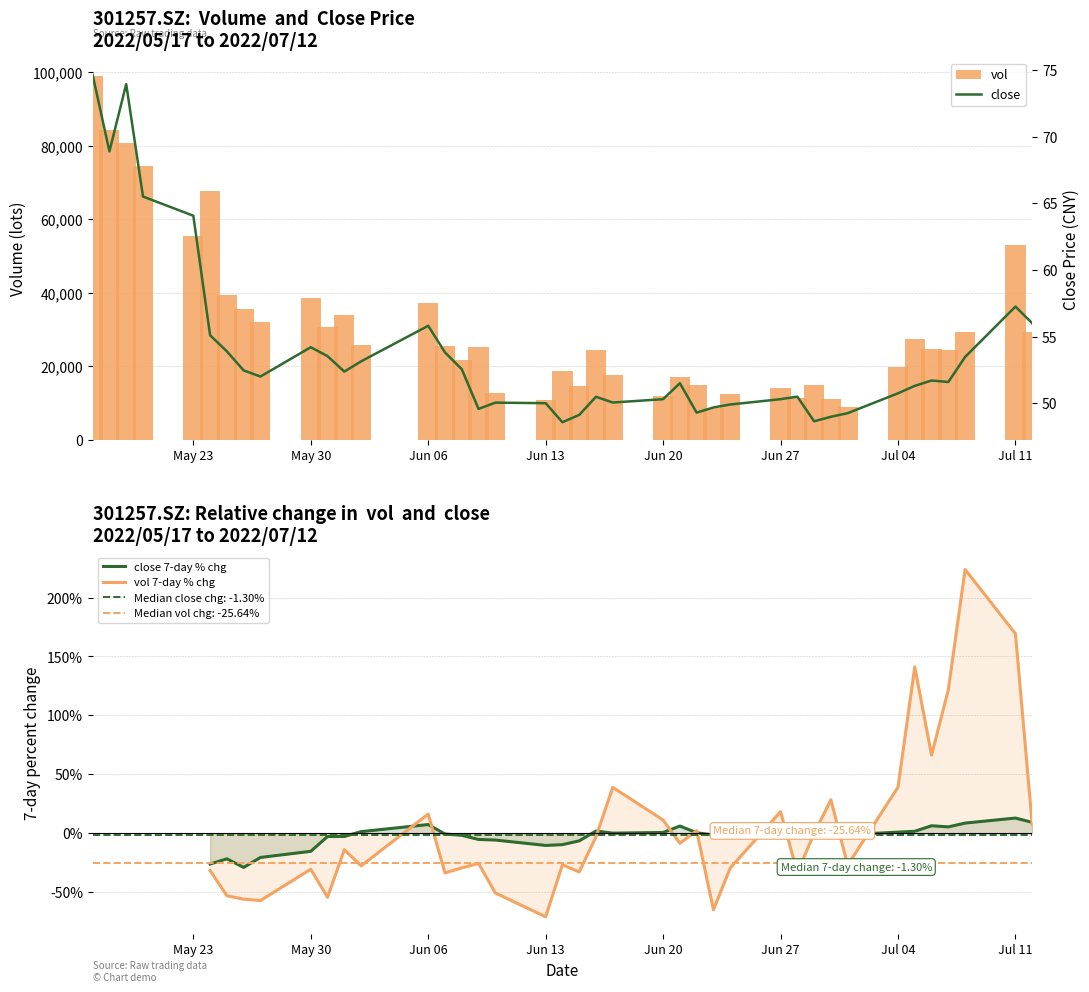

True or false: close has a value of 49.9 at 2022/06/24.

True